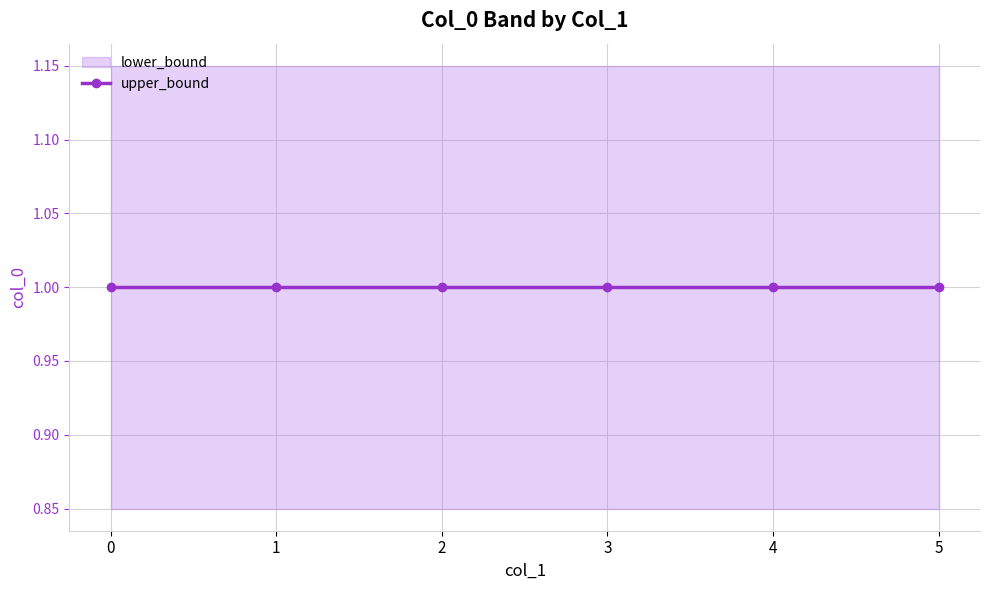

What is the smallest value displayed?

0.8